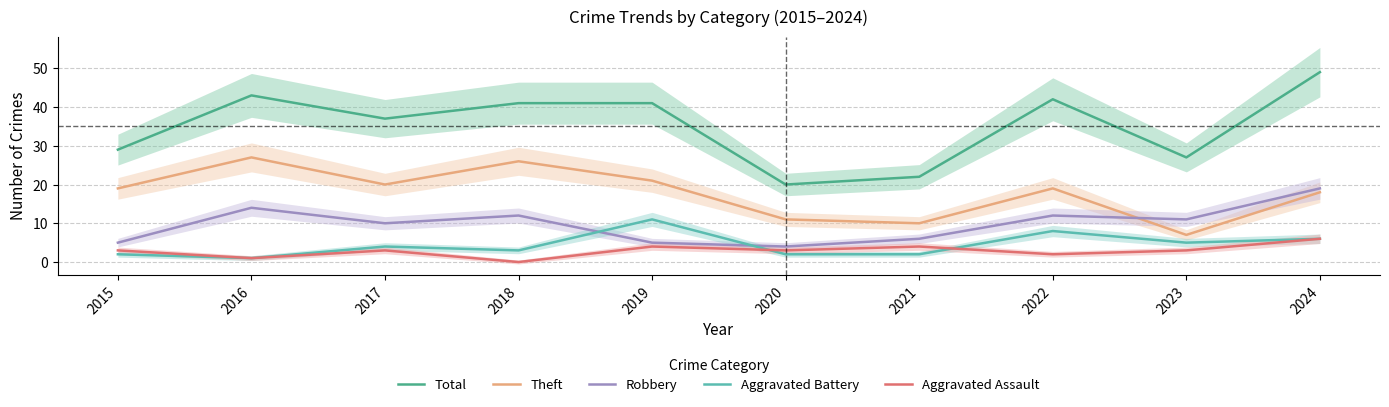

Where is the first local minimum for Theft?

2017